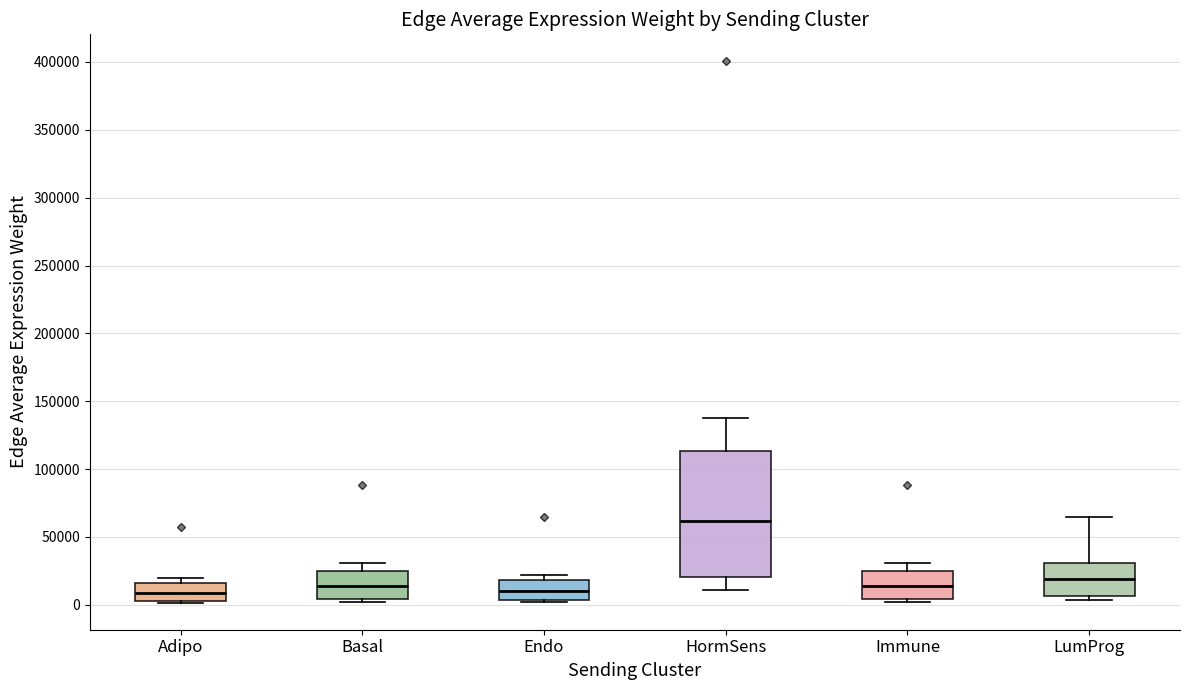

Reading left to right, transcribe this box plot: for each box, give where its median line is, the range the box spans, and where its two whiskers end, as read against the y-axis. The values are not printed on the chart, so give them approximately, as read against the axis.

Adipo: median 10000, box 5000 to 15000, whiskers 0 to 20000
Basal: median 15000, box 5000 to 25000, whiskers 0 to 30000
Endo: median 10000, box 5000 to 20000, whiskers 0 to 20000 (just above the box's upper edge)
HormSens: median 60000, box 20000 to 115000, whiskers 10000 to 140000
Immune: median 15000, box 5000 to 25000, whiskers 0 to 30000
LumProg: median 20000, box 5000 to 30000, whiskers 5000 (just below the box's lower edge) to 65000